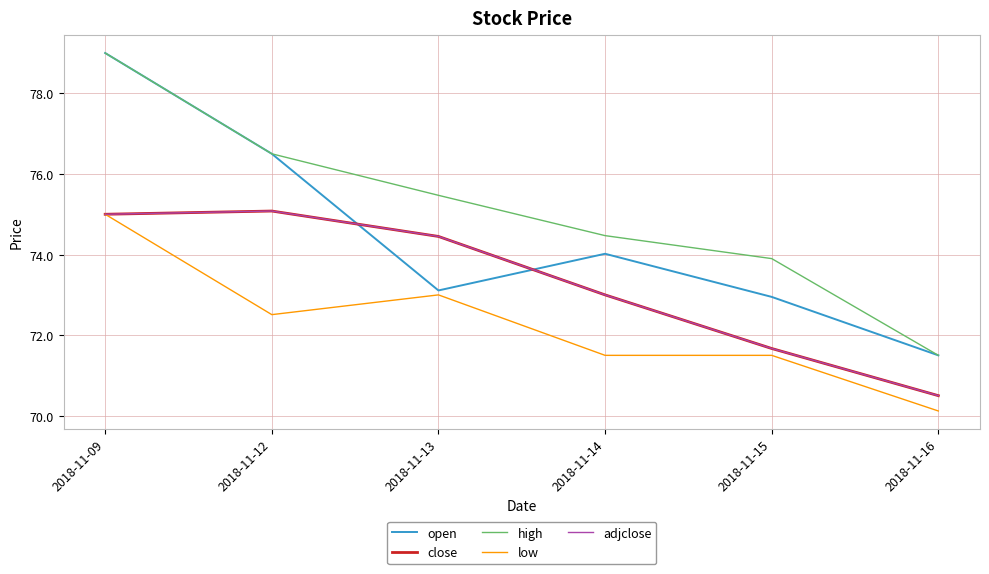

What is the sum of all adjclose values?

439.7